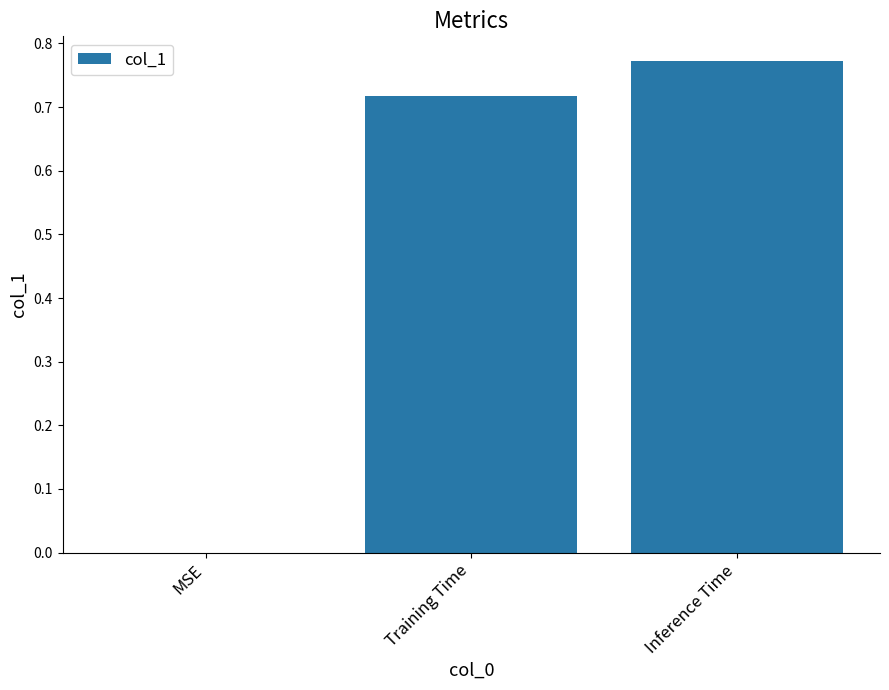

What is the change in value from MSE to Inference Time?

+0.8